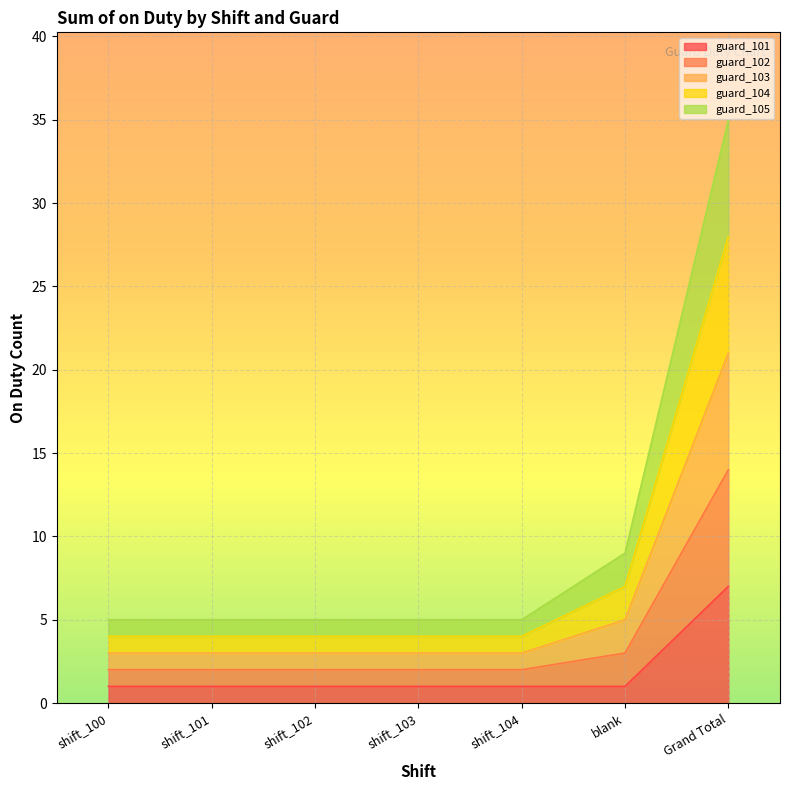

What is the total value across all series at shift_104?

15